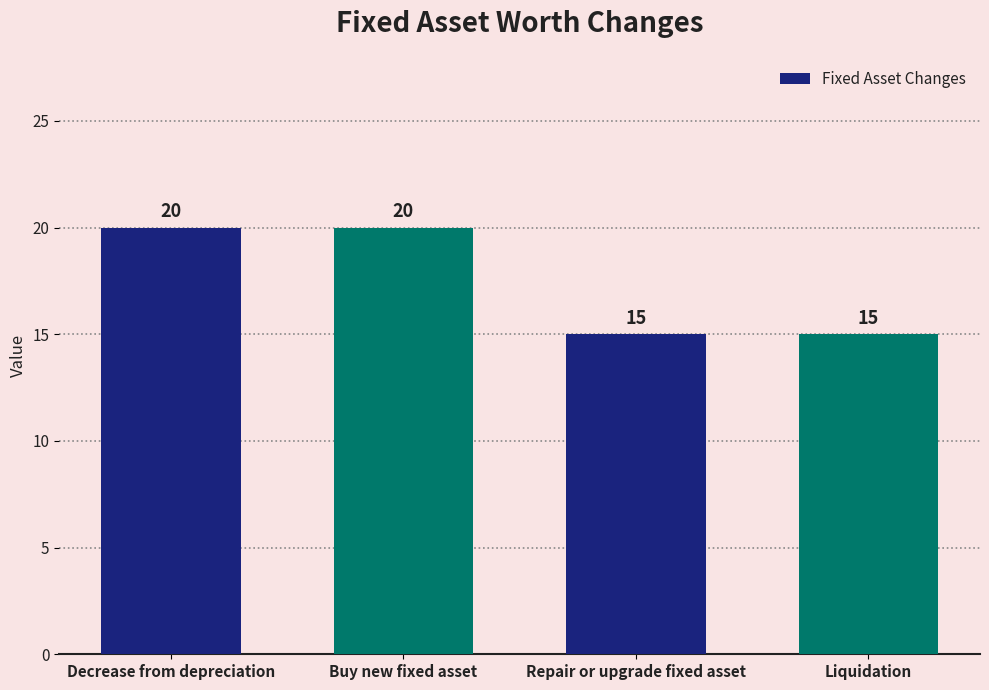

What is the label of the 2nd bar from the right?

Repair or upgrade fixed asset